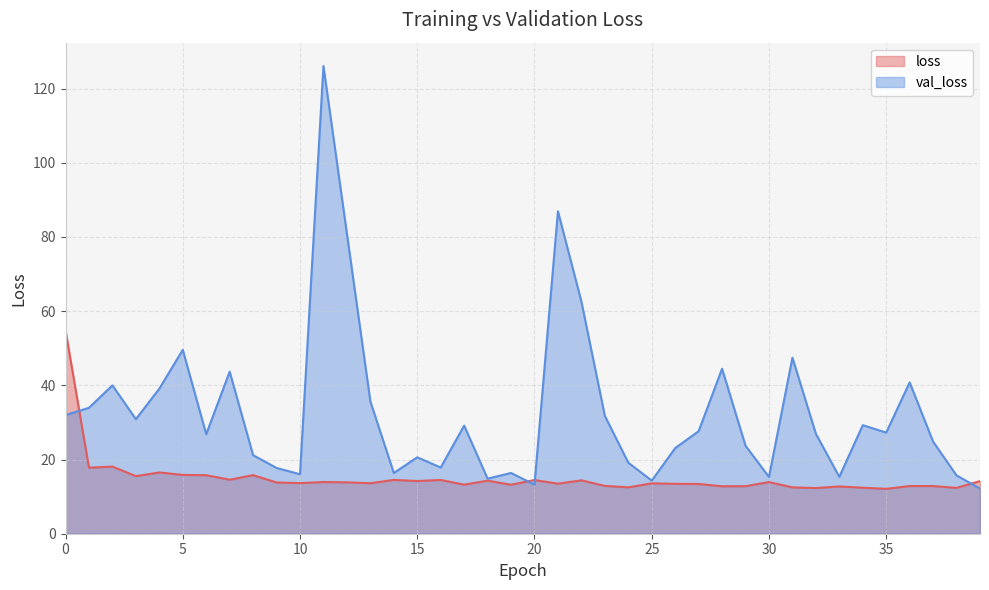

What is the value of the loss point at the 2nd from the left?

17.8